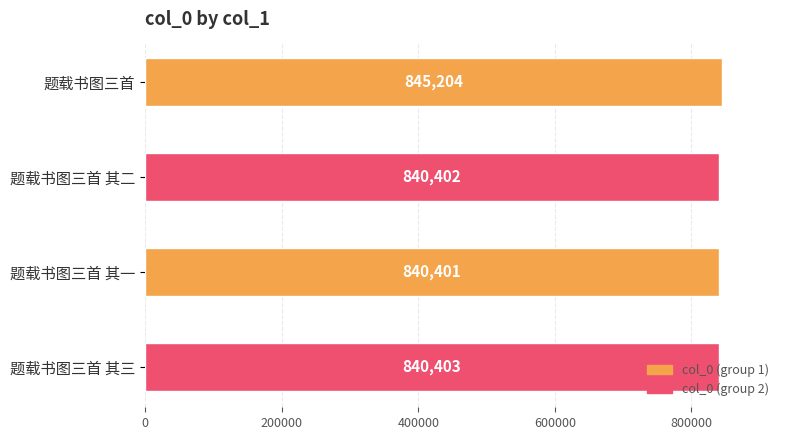

Reading right to left, list all the values displayed in this chart.

题载书图三首 其三=840403	题载书图三首 其一=840401	题载书图三首 其二=840402	题载书图三首=845204